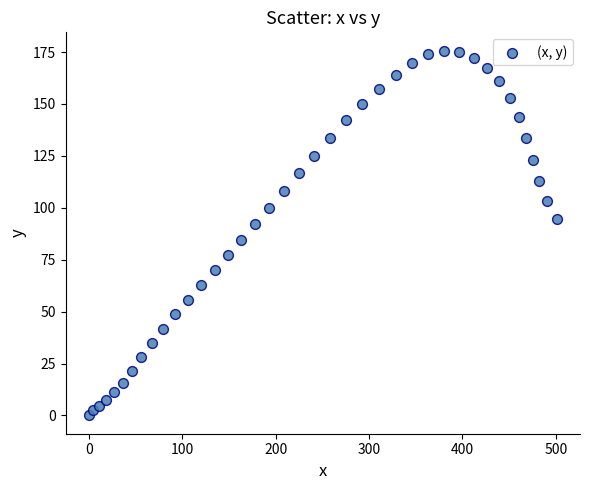

What is the range of X values (max minus min)?

500.8